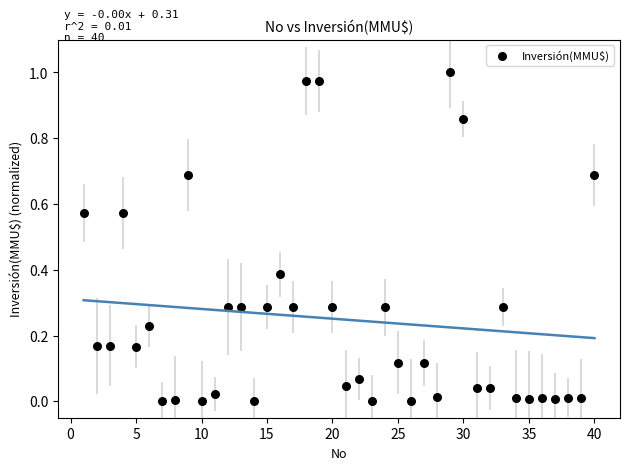

What is the range of X values (max minus min)?

39.0